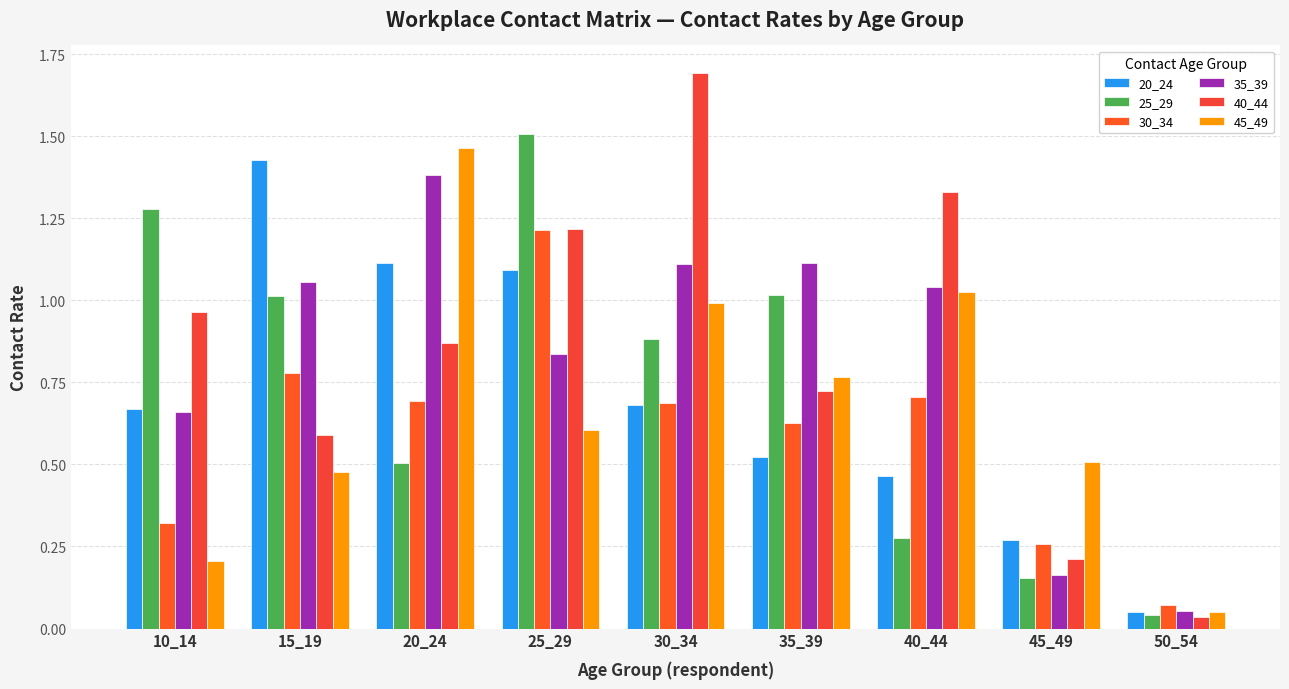

The 20_24 series shows 0.1 at 10_14. True or false?

False